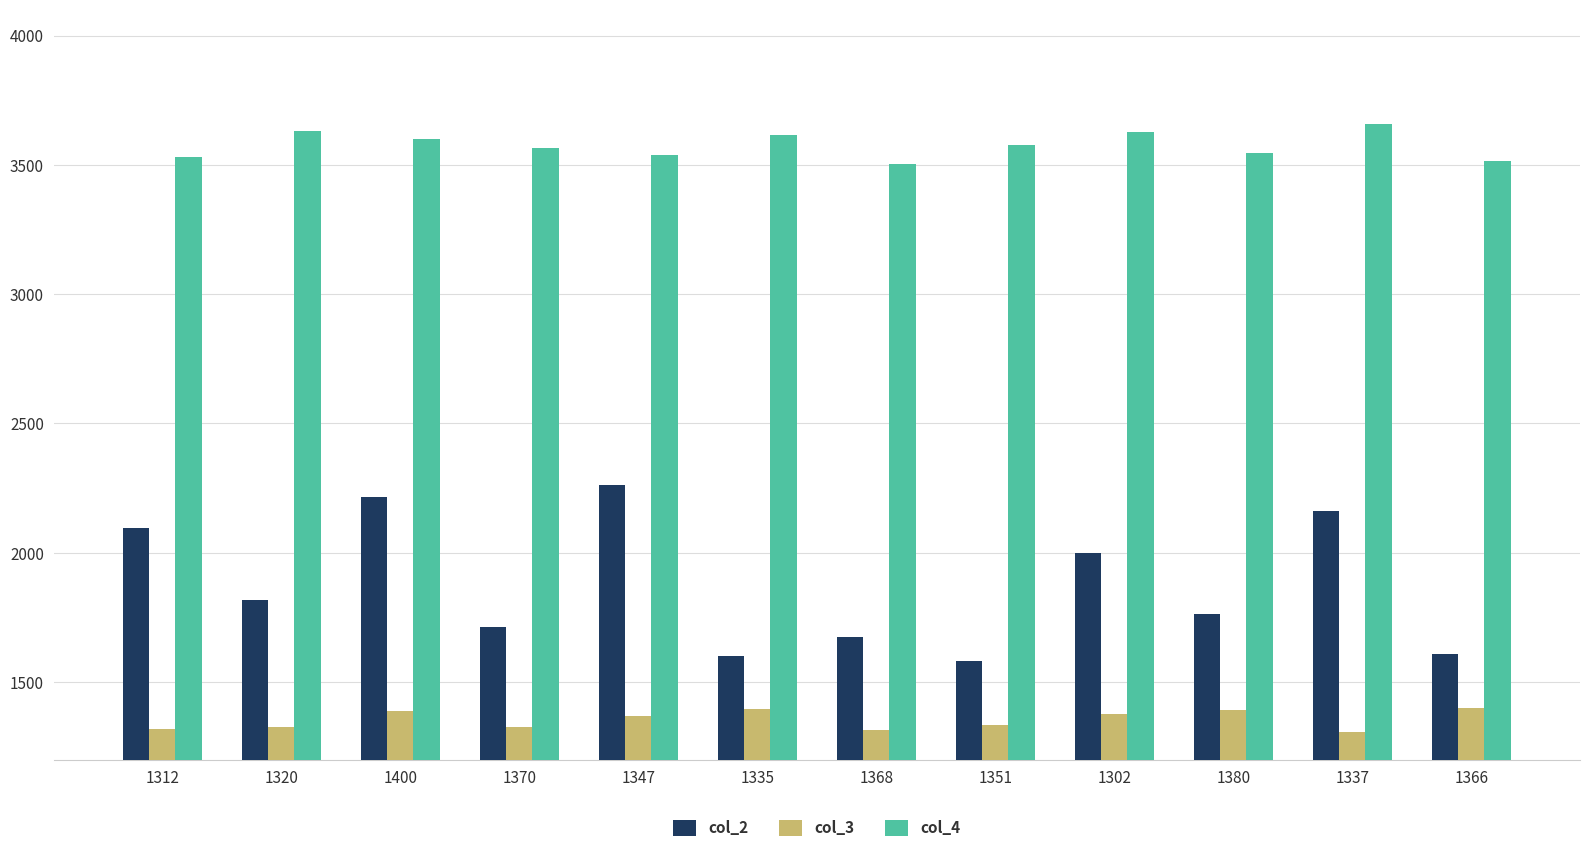

The col_4 series shows 6002 at 1335. True or false?

False